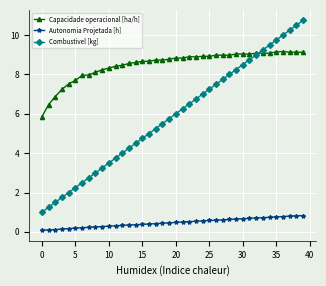

After their last crossing, which series has the higher values: Combustivel [kg] or Capacidade operacional [ha/h]?

Combustivel [kg]